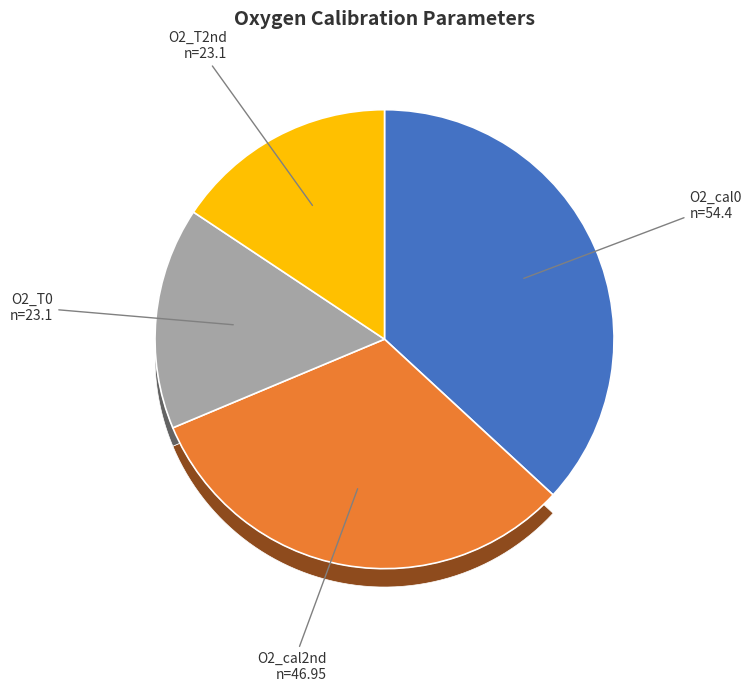

What percentage is the O2_T0 slice, to the nearest percent?

16%